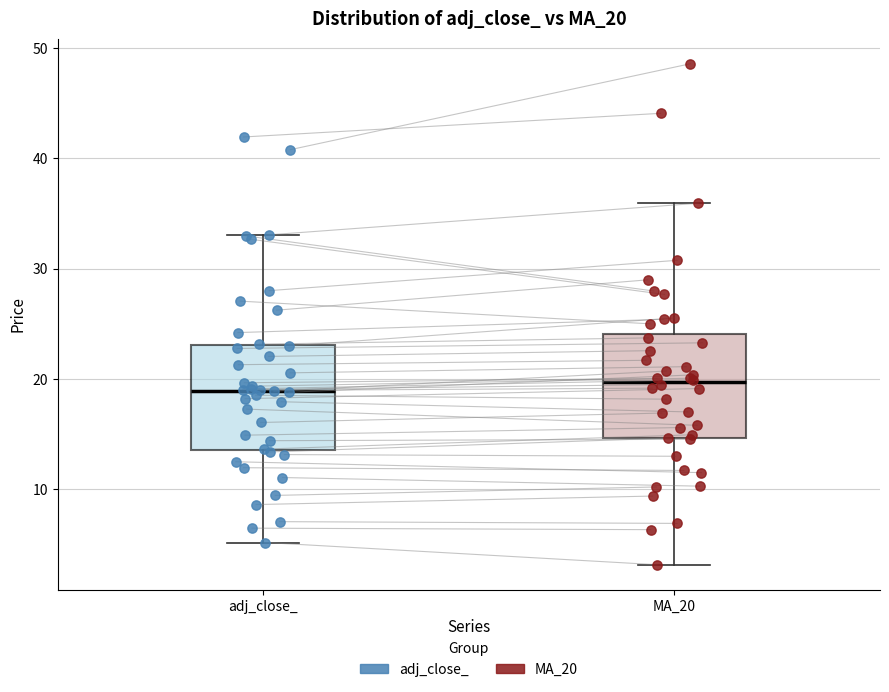

Where does the median line of the box for MA_20 sit on the y-axis? The values are not printed on the chart, so give them approximately, as read against the axis.

20